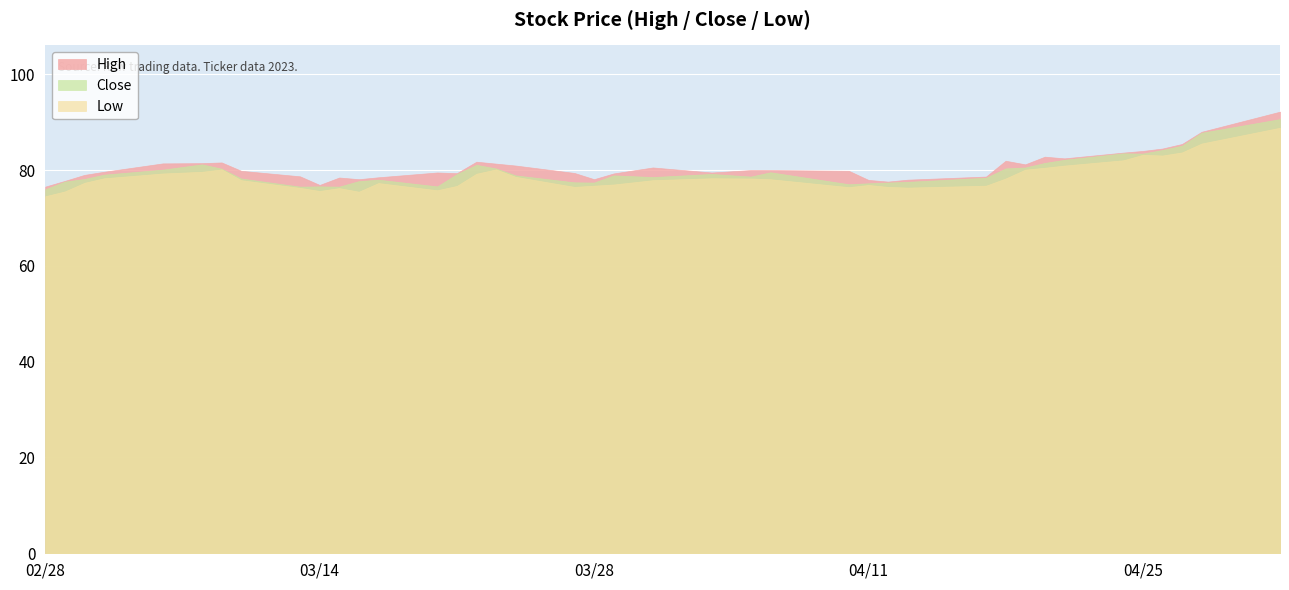

At which category is the sum across all series the highest?

2023-05-02